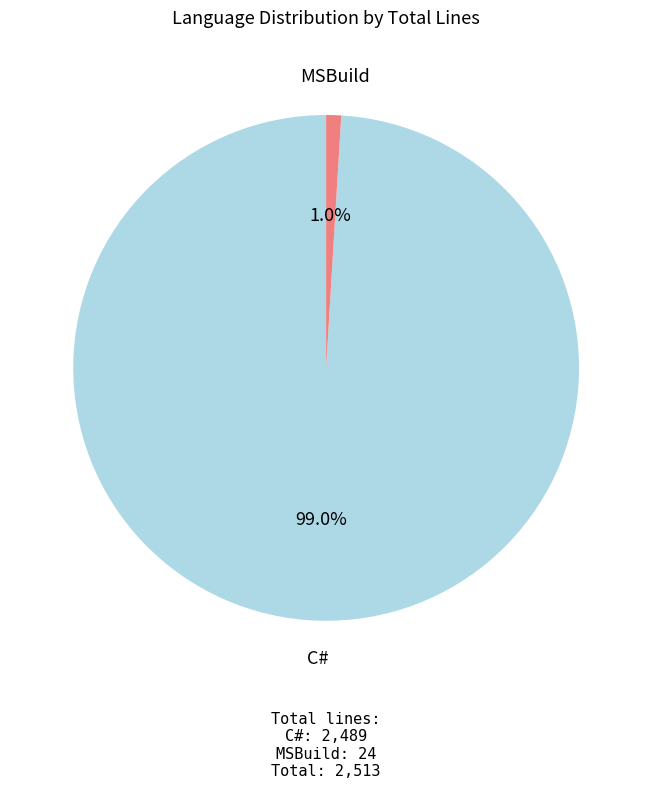

Rank the categories by value from lowest to highest.

MSBuild, C#